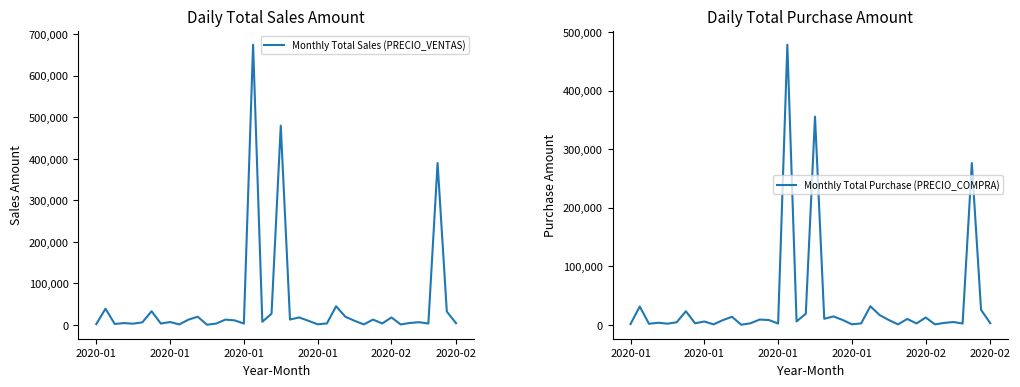

Rank the series at 6 from lowest to highest value.

Monthly Total Purchase (PRECIO_COMPRA), Monthly Total Sales (PRECIO_VENTAS)